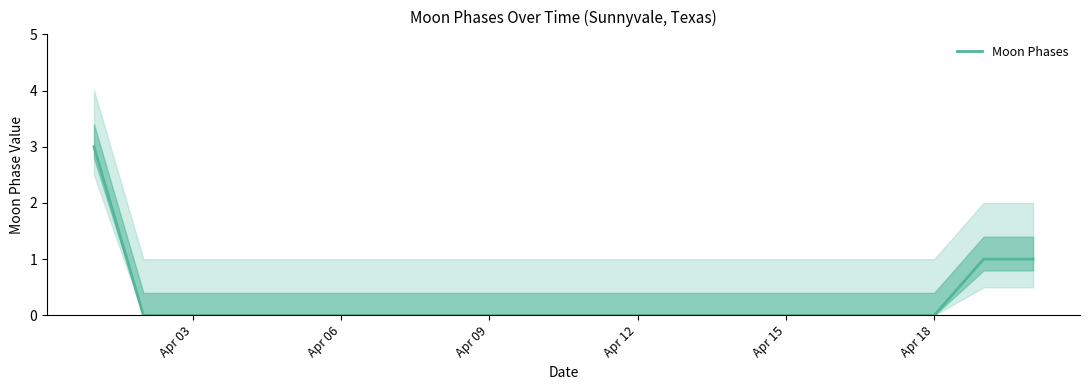

What is the maximum value for Moon Phases?

3